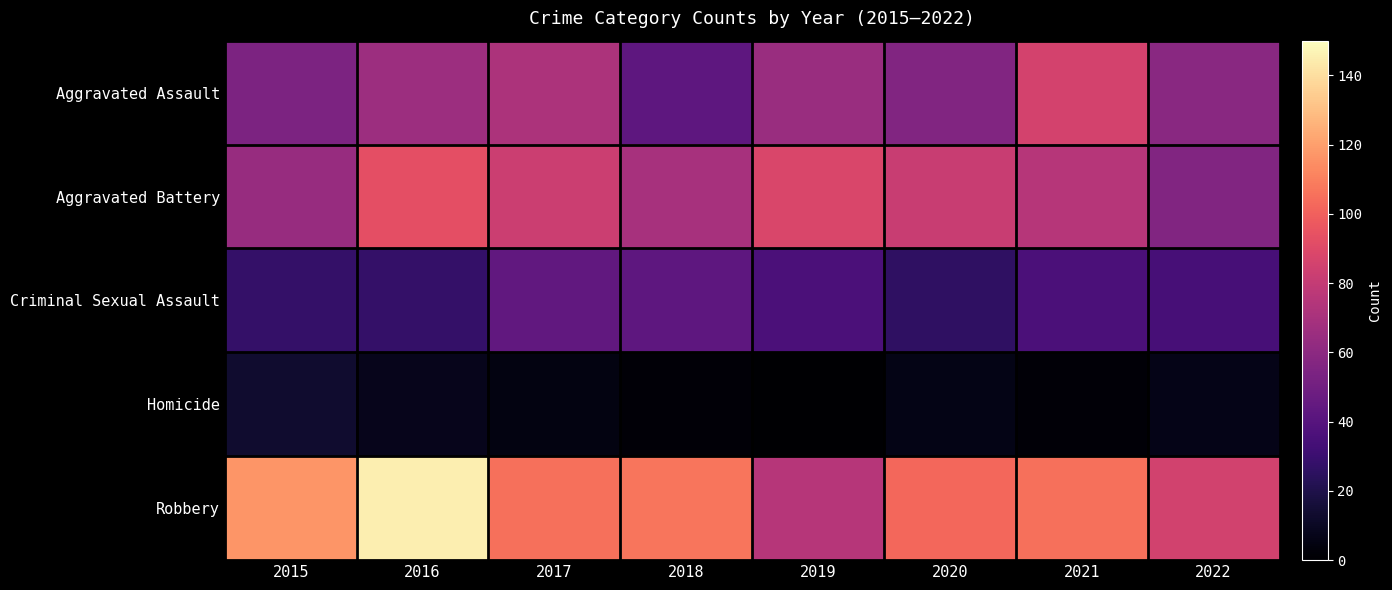

What is the total value across all series at 2019?

264